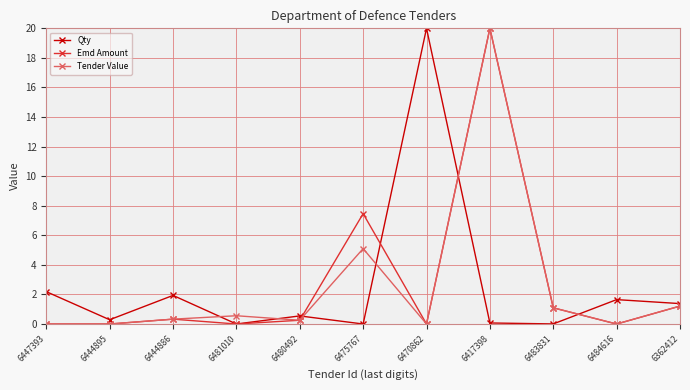

Between 6444895 and 6475767, which series saw the biggest shift?

Emd Amount